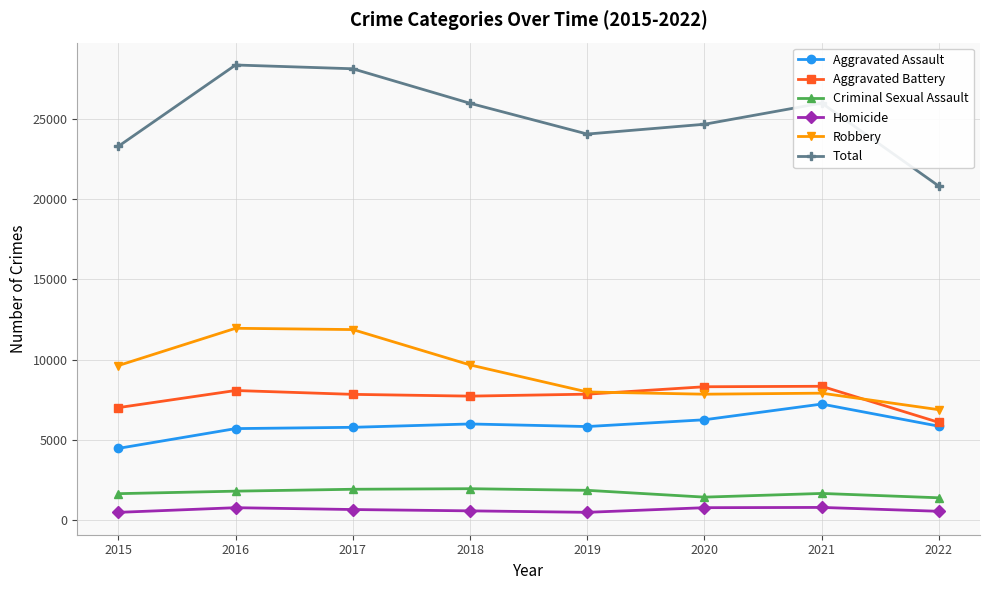

What is the difference between the highest and lowest values at 2019?

23559